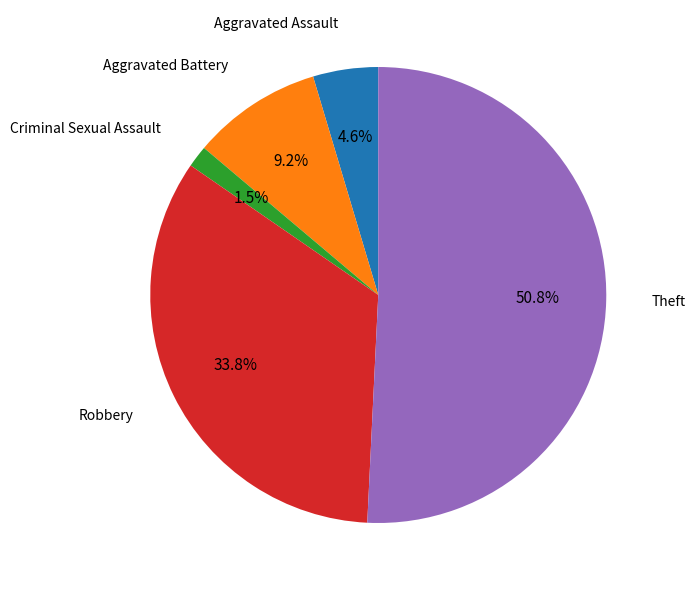

Is there a majority slice in this chart?

Yes